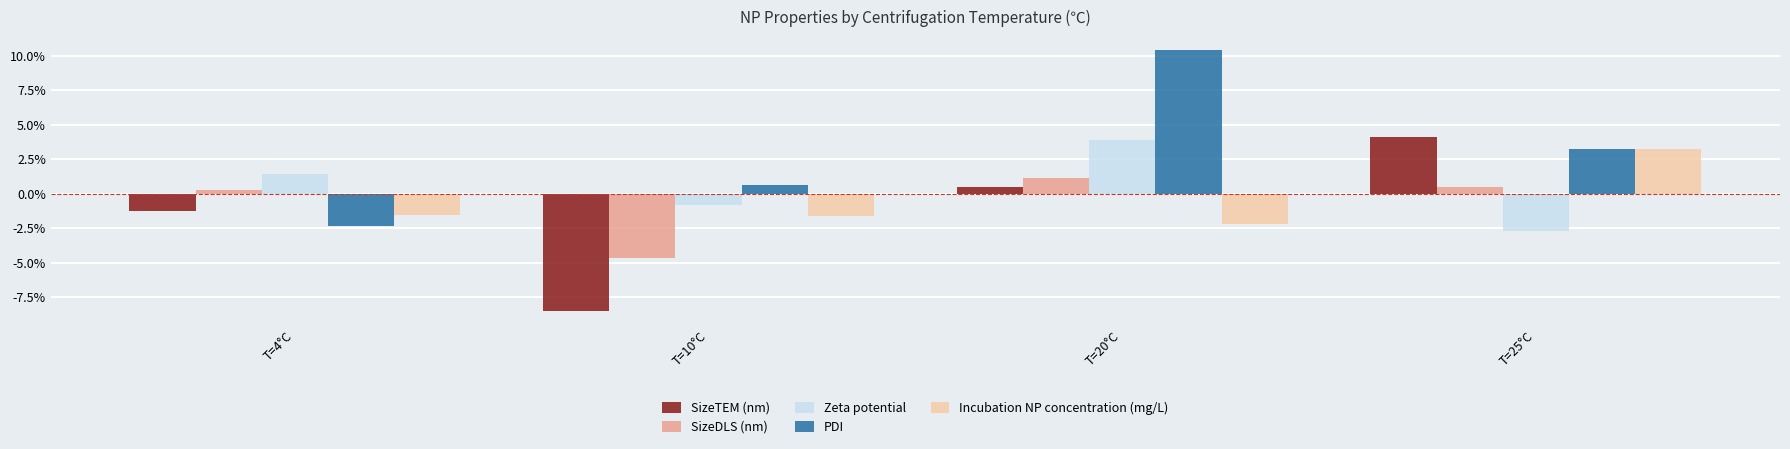

At which label does Incubation NP concentration (mg/L) first exceed 0?

T=25°C